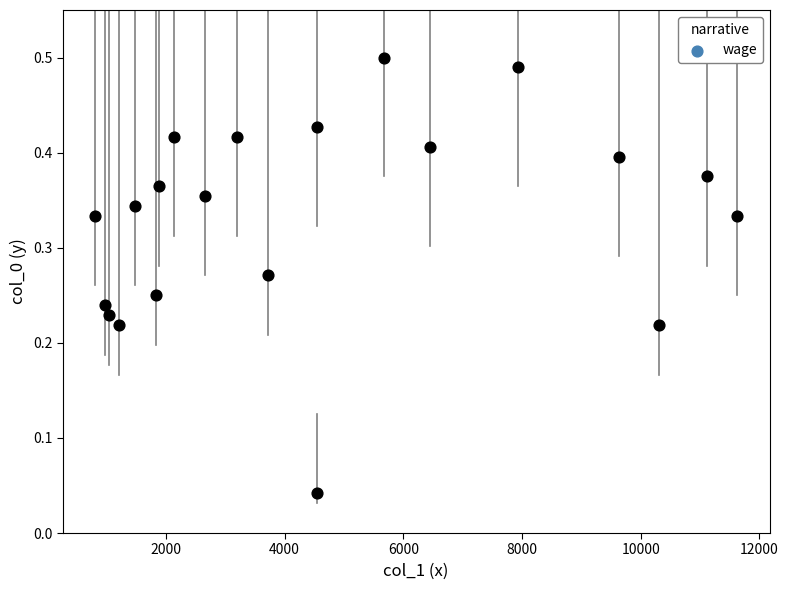

What is the range of X values (max minus min)?

10830.0